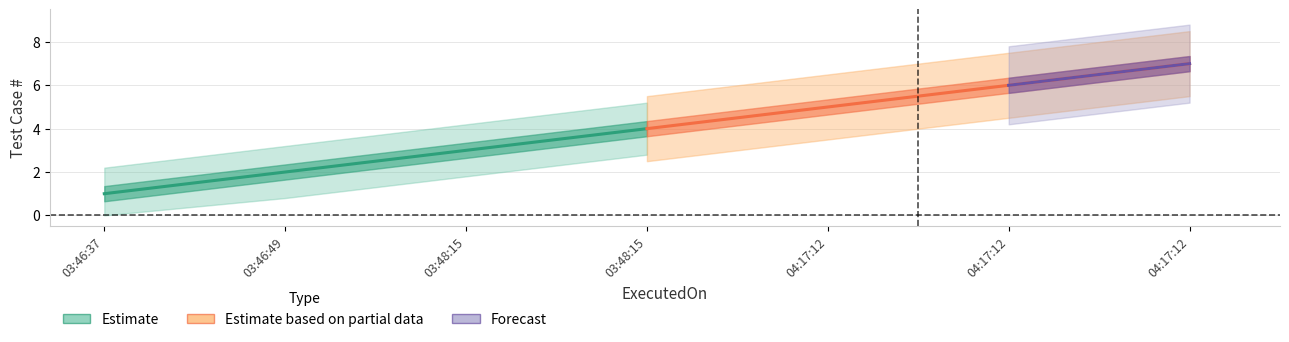

Count the number of values greater than 3.

1